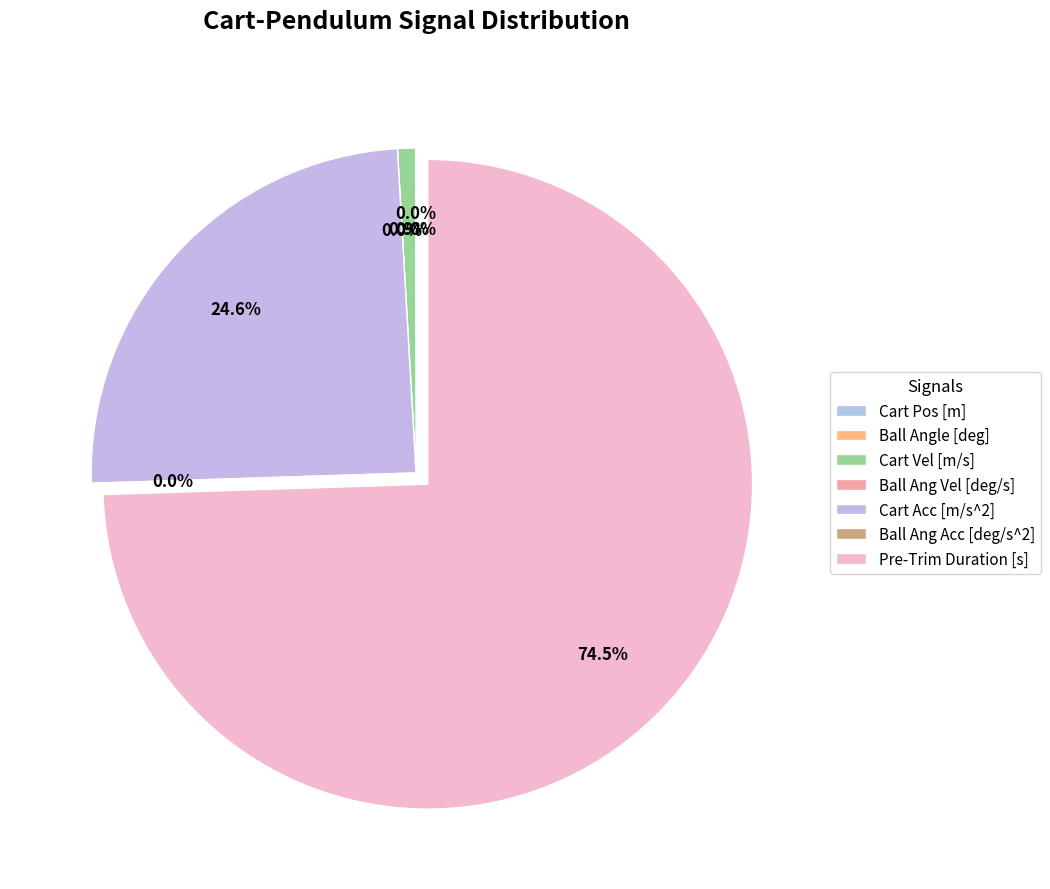

Is there a majority slice in this chart?

Yes